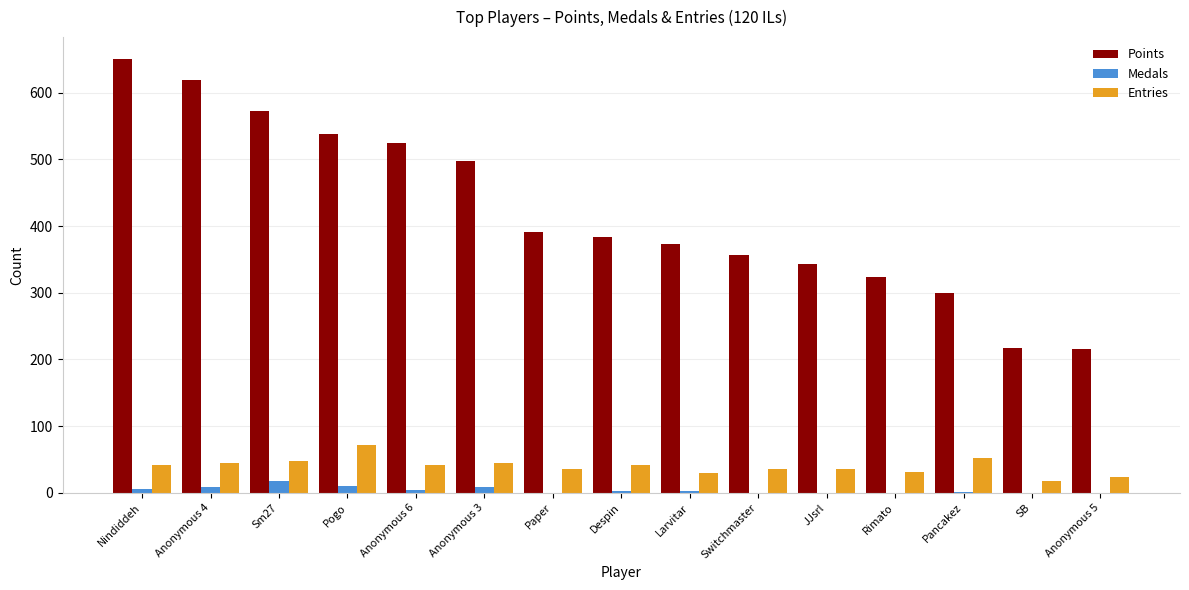

The value of Points at Pogo is 886. True or false?

False